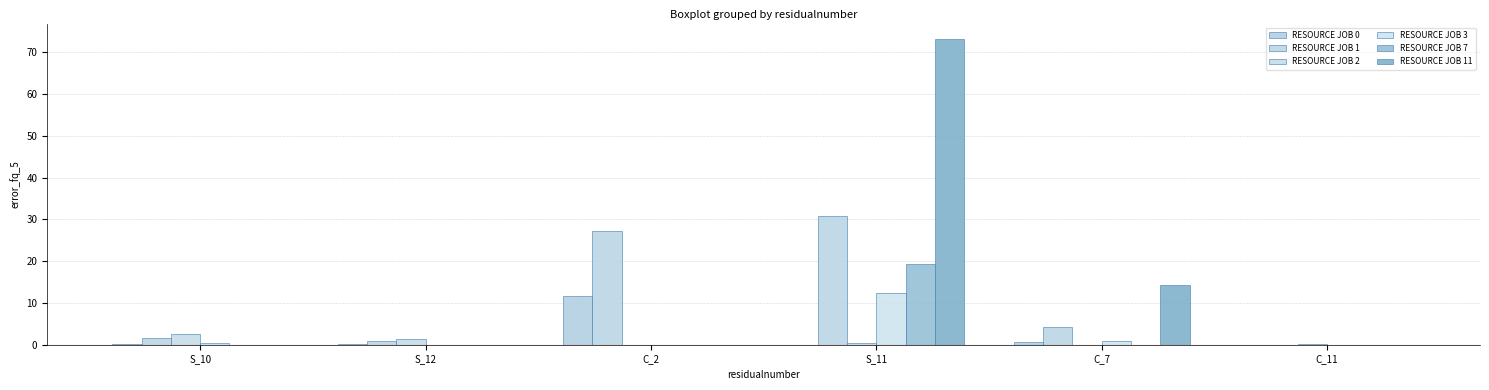

What position from the left is S_12?

2